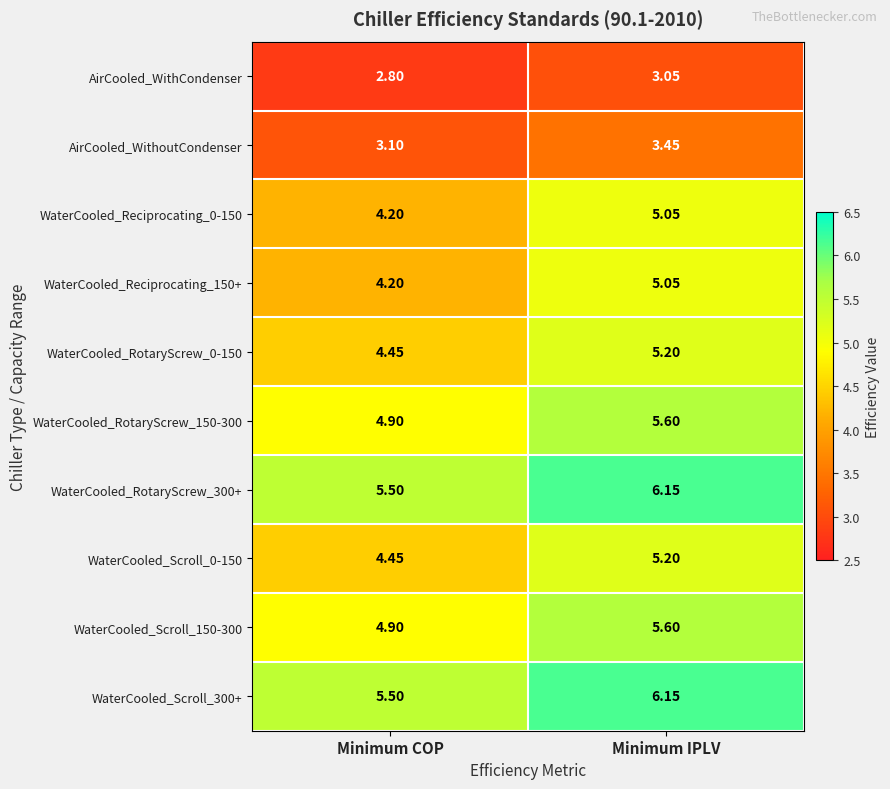

Is the value of WaterCooled_RotaryScrew_0-150 at Minimum COP greater than the value of WaterCooled_RotaryScrew_150-300 at Minimum COP?

No